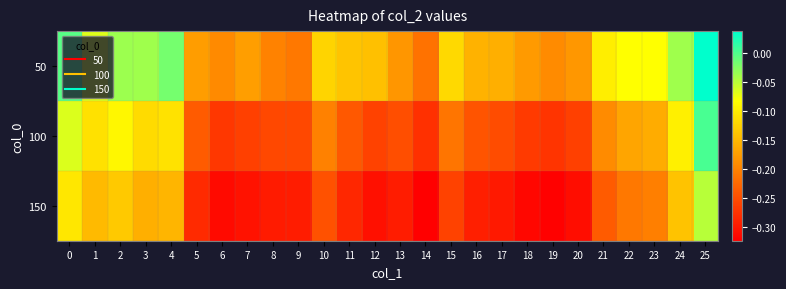

At how many categories does at least one series exceed 0?

1